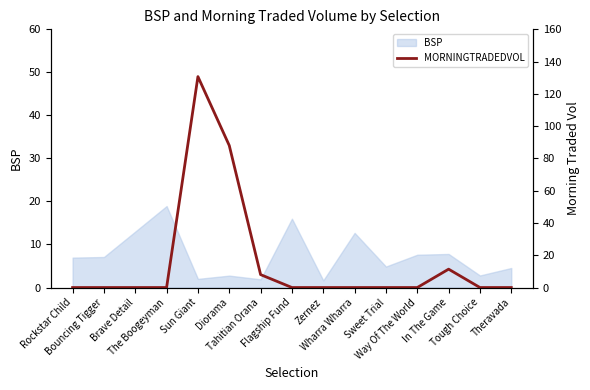

What is the highest value of the BSP series?

18.9